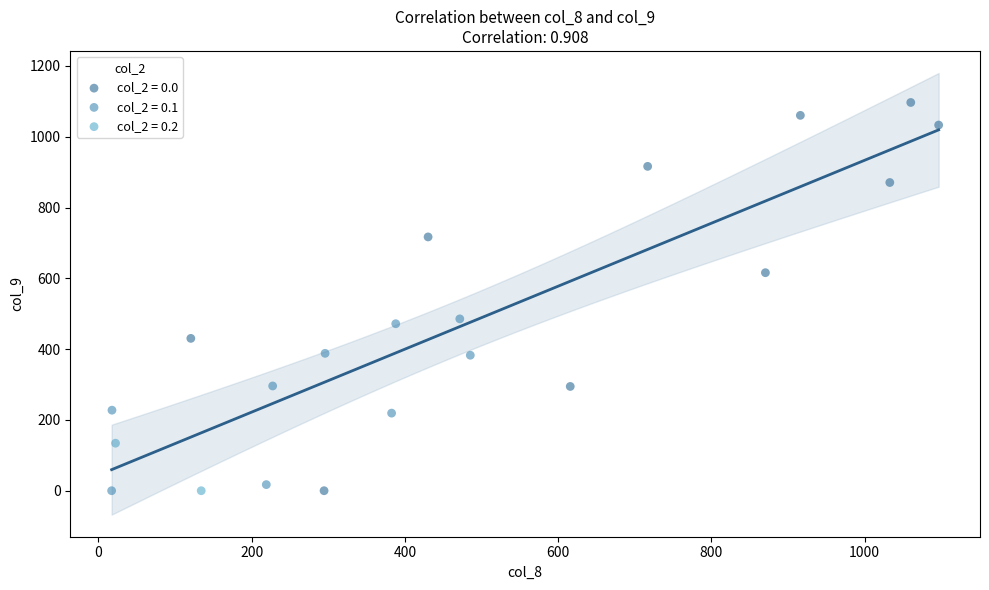

What are all the series names shown in the legend?

col_2 = 0.0, col_2 = 0.1, col_2 = 0.2